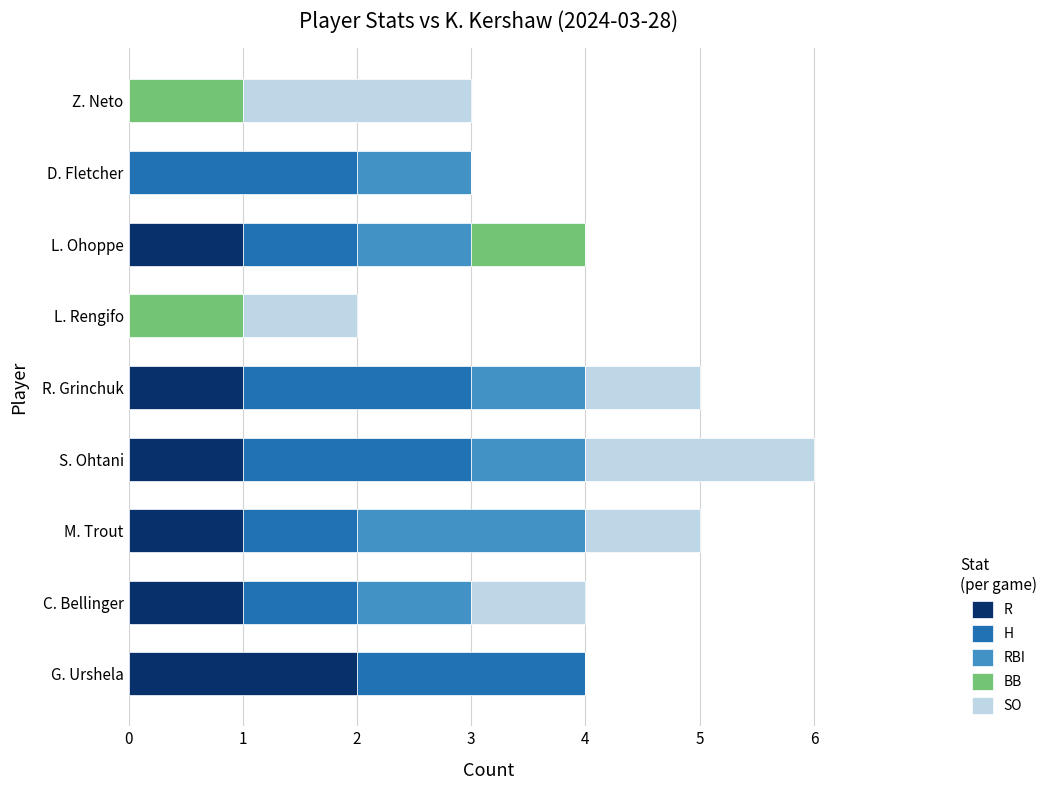

At which category is the sum across all series the highest?

S. Ohtani